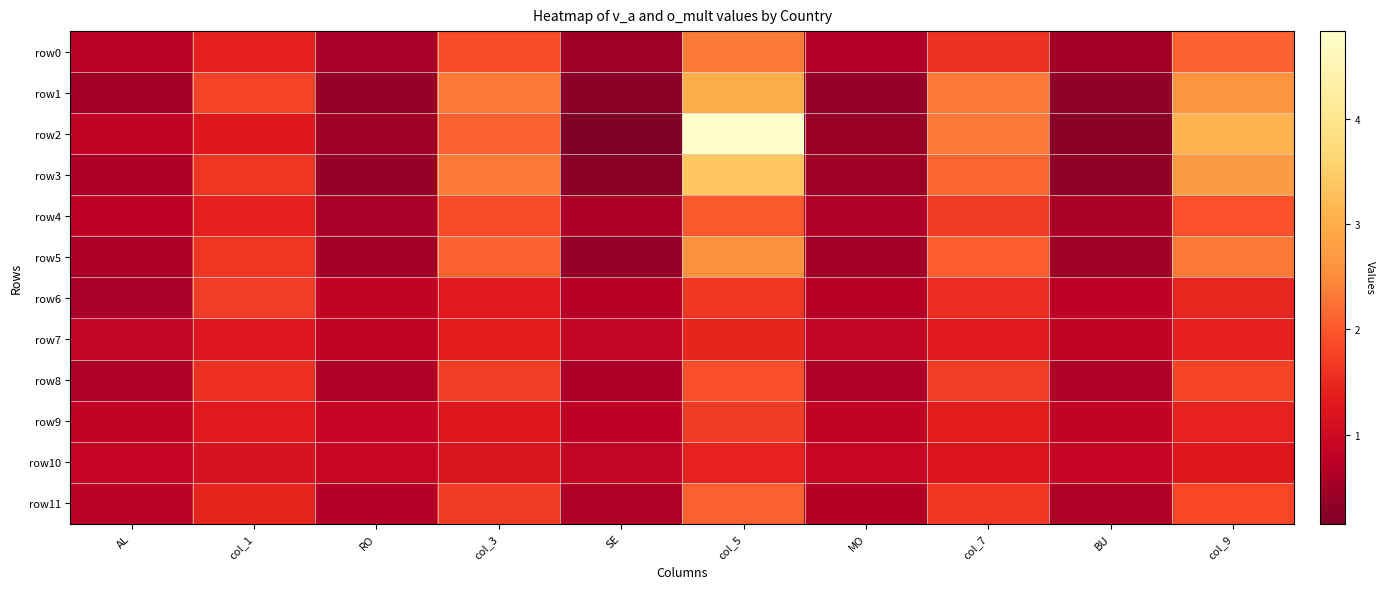

Which series has the largest total across all categories?

row2